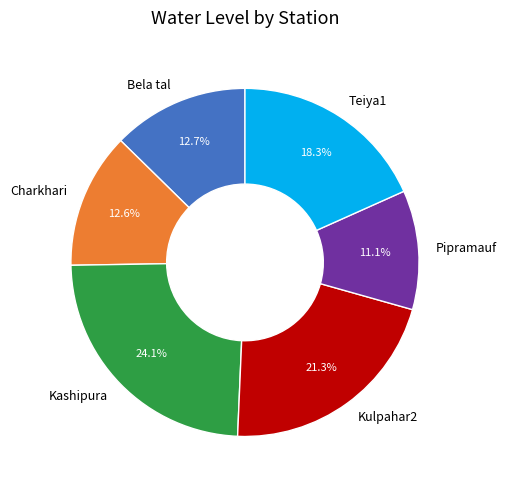

To the nearest percent, what portion does Kulpahar2 represent?

21%